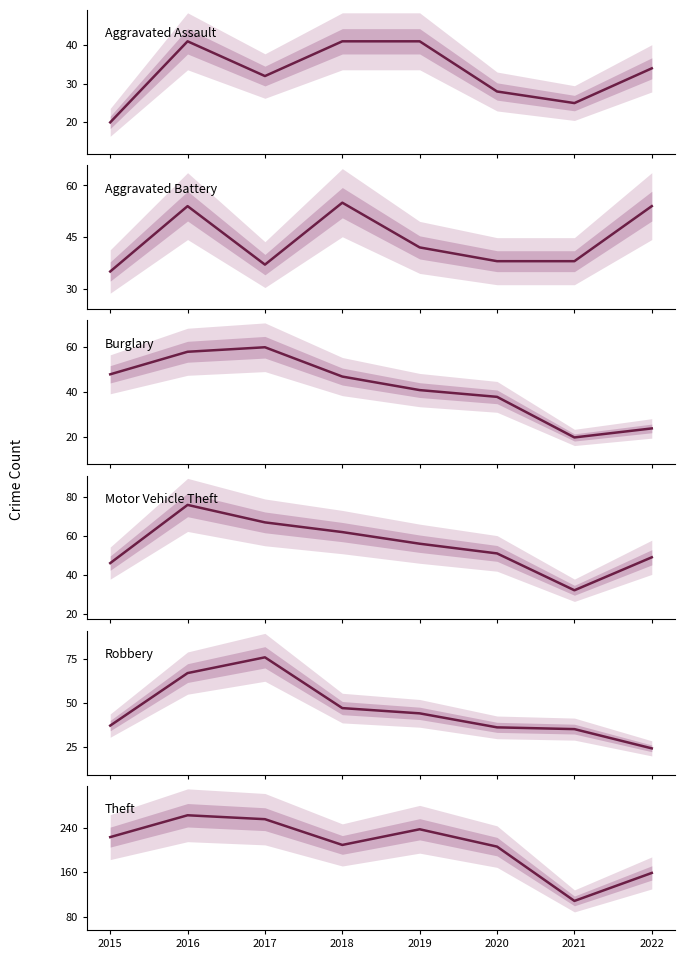

Which label corresponds to the smallest value in the chart?

2015